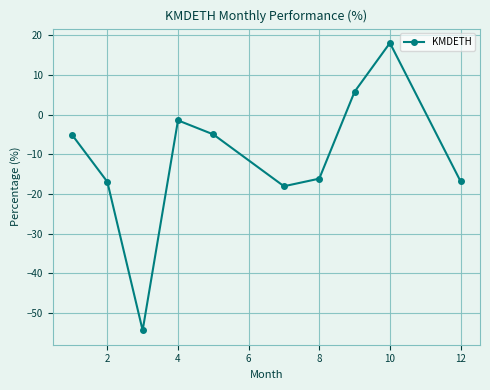

True or false: the data has more than 0 interior local peaks.

True